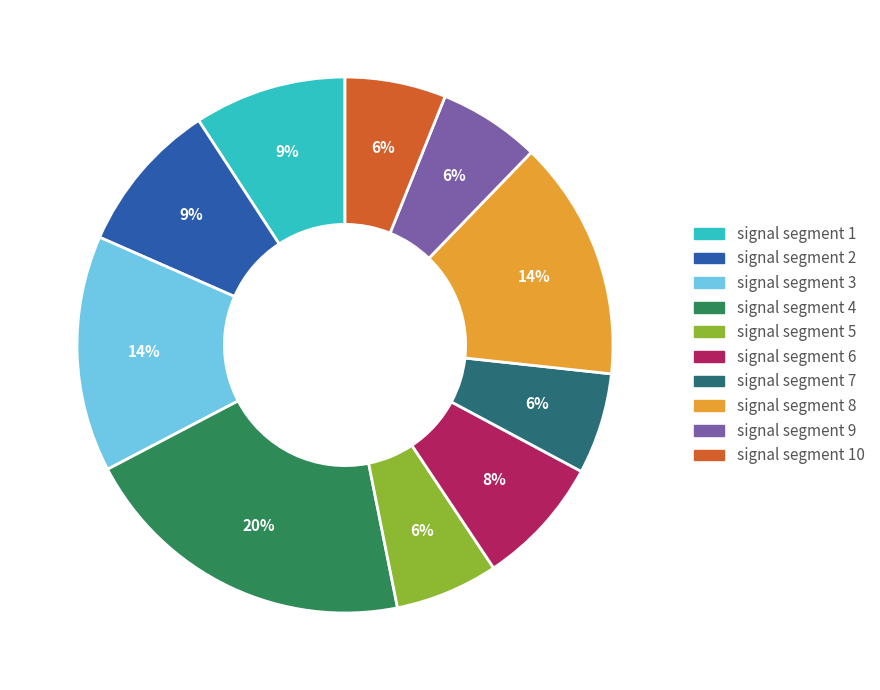

Count the number of slices in the pie.

10